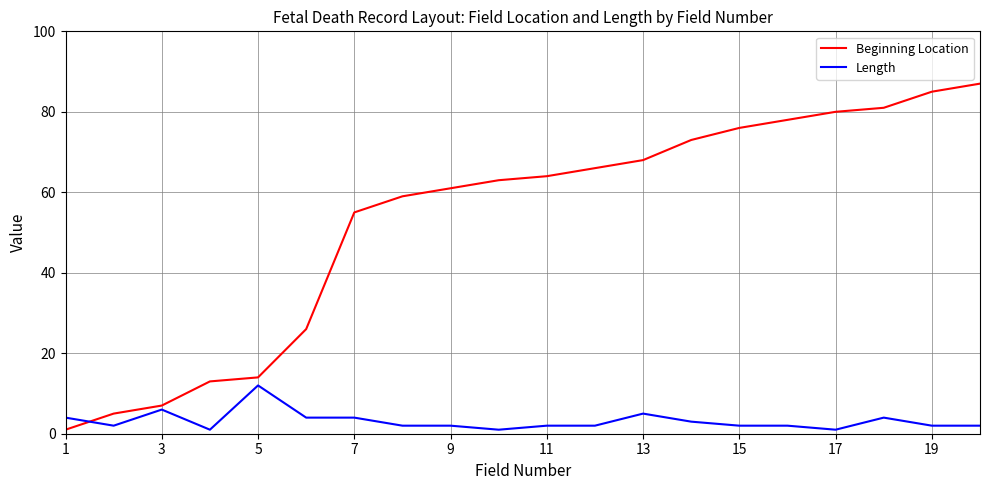

What is the maximum value shown in the chart?

87